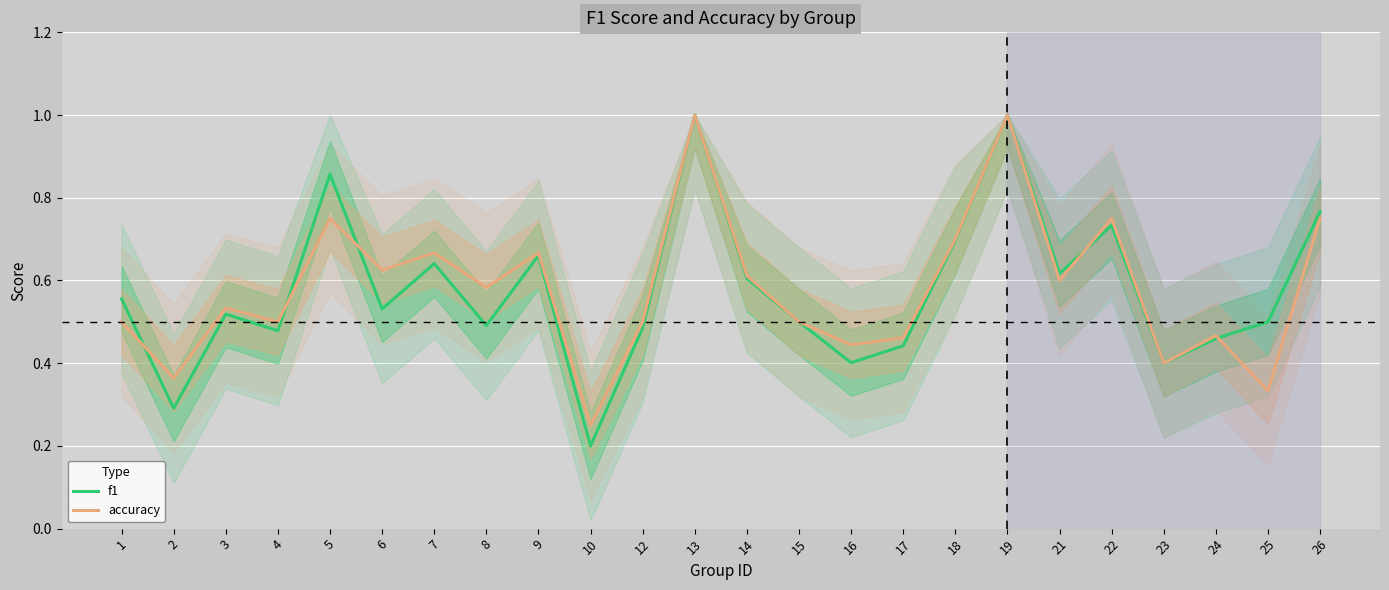

What are all the series names shown in the legend?

f1, accuracy